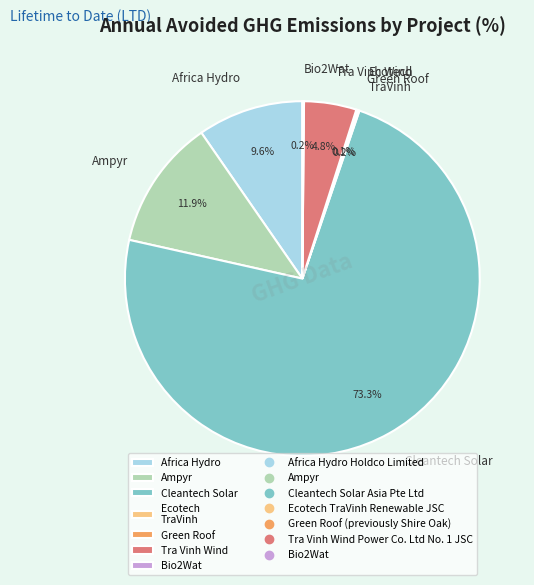

Between Tra Vinh Wind and Cleantech Solar, which is larger?

Cleantech Solar